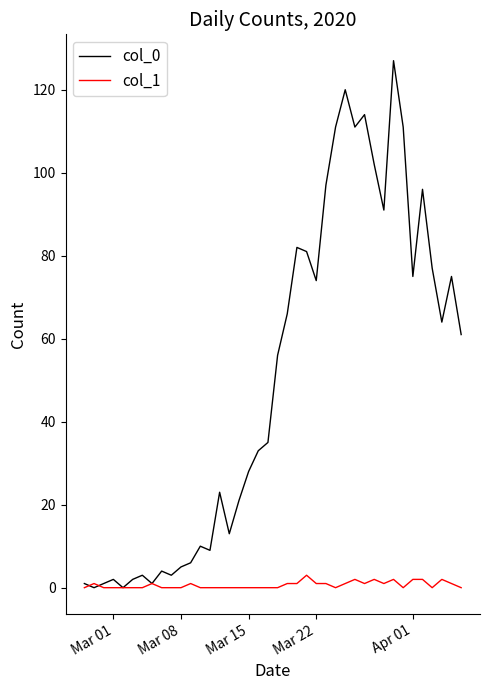

Which series has the widest spread of values?

col_0